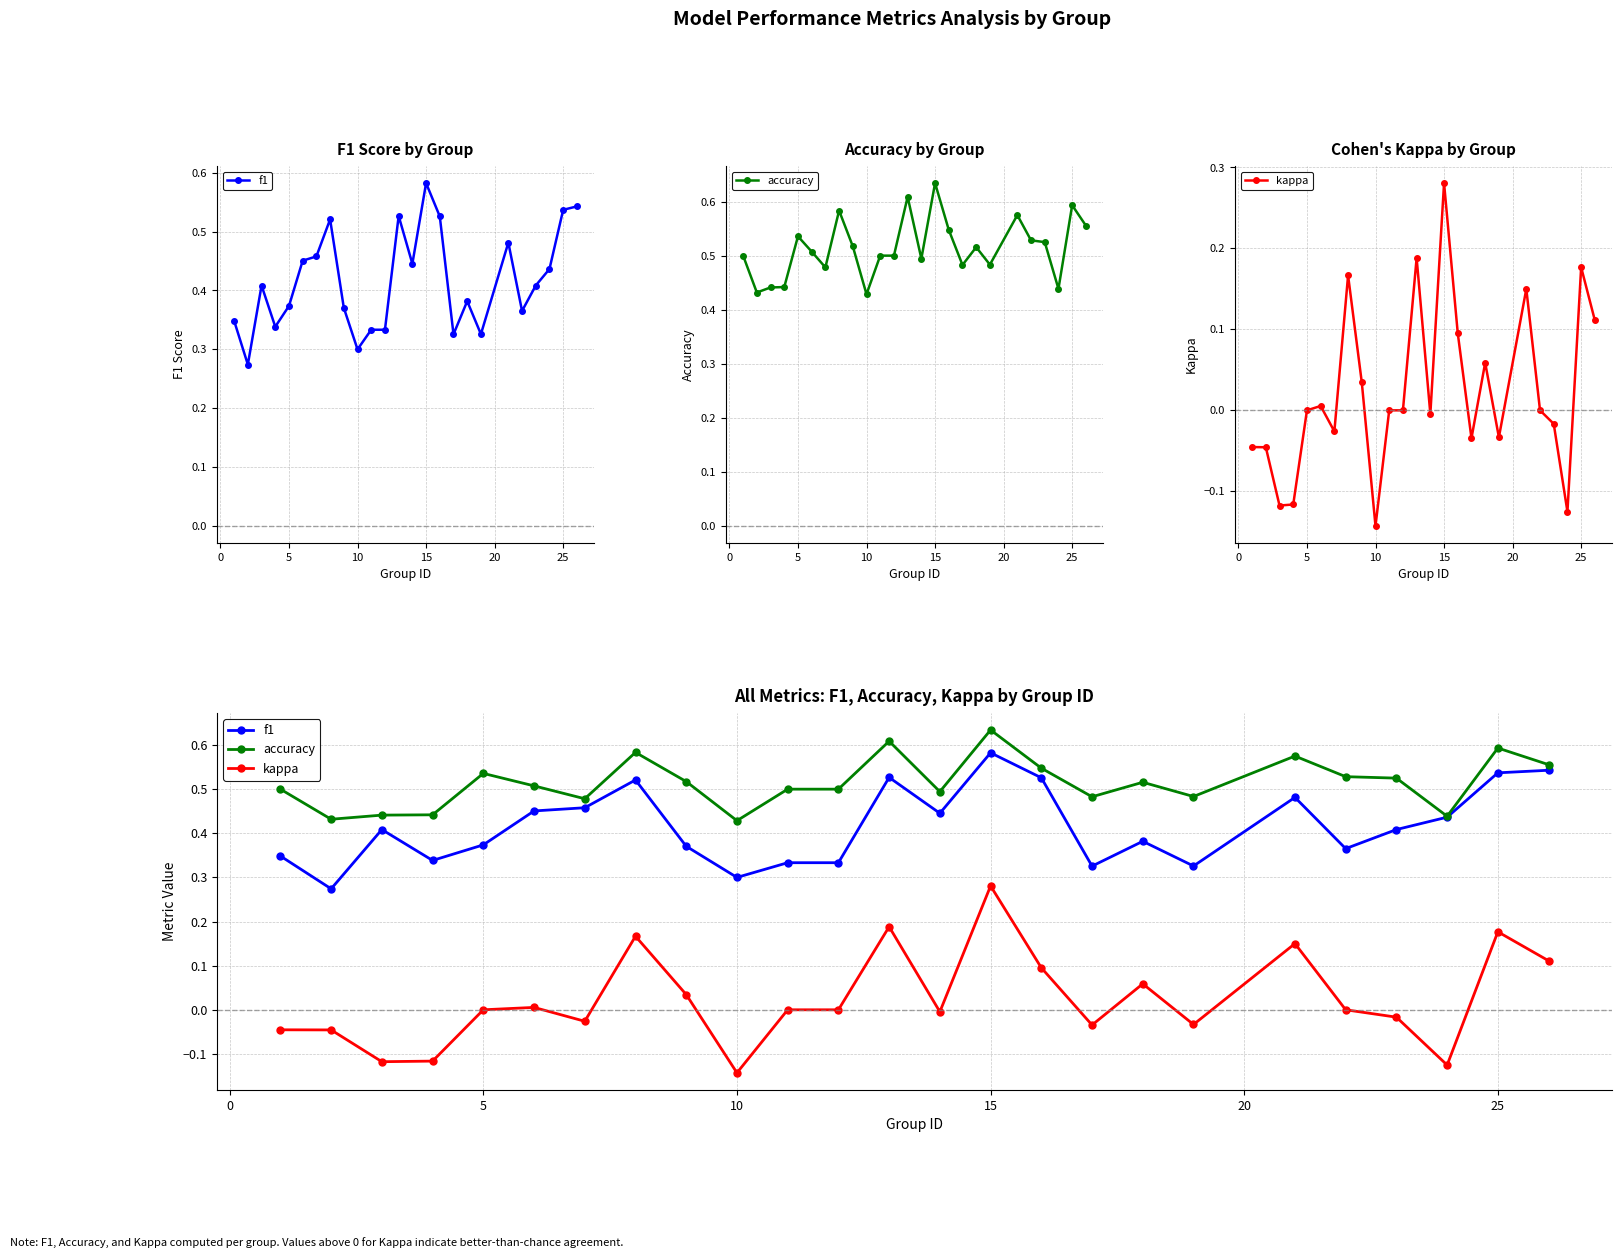

Does the chart have visible grid lines?

Yes